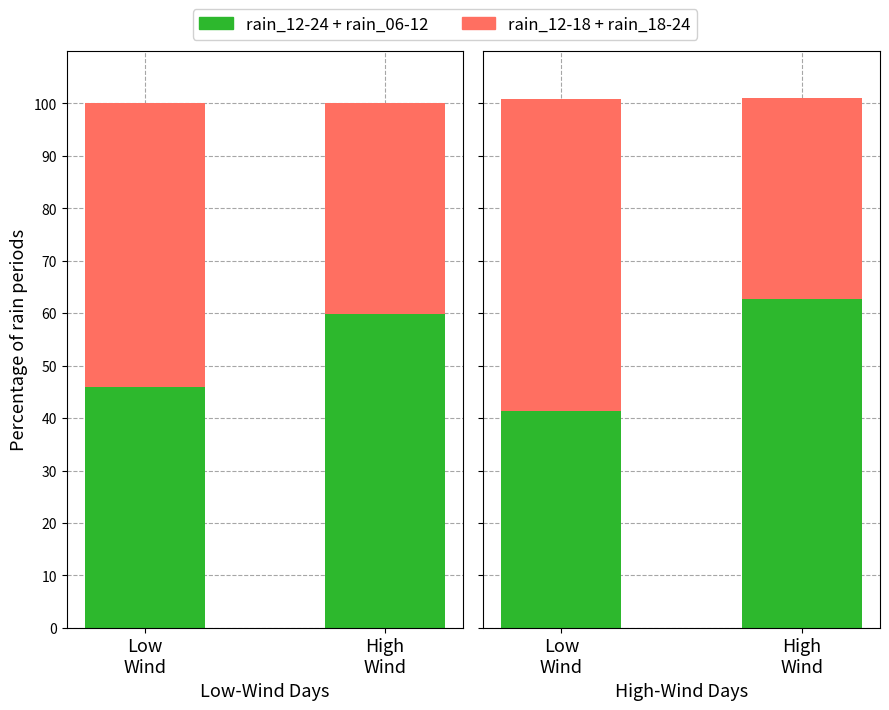

How many series are shown in this chart?

2